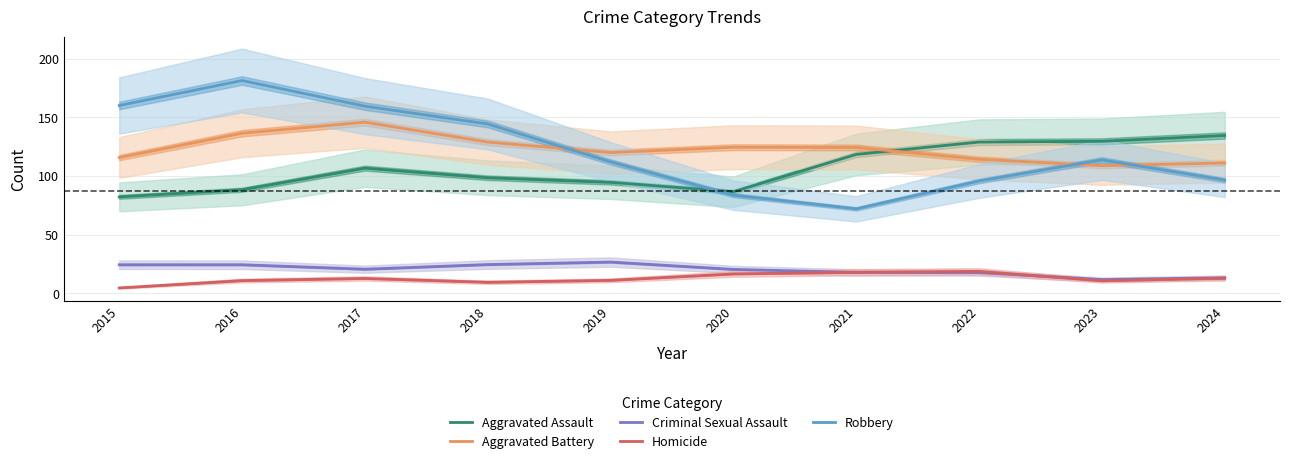

What is the difference between the Robbery values at 2020 and 2023?

30.1